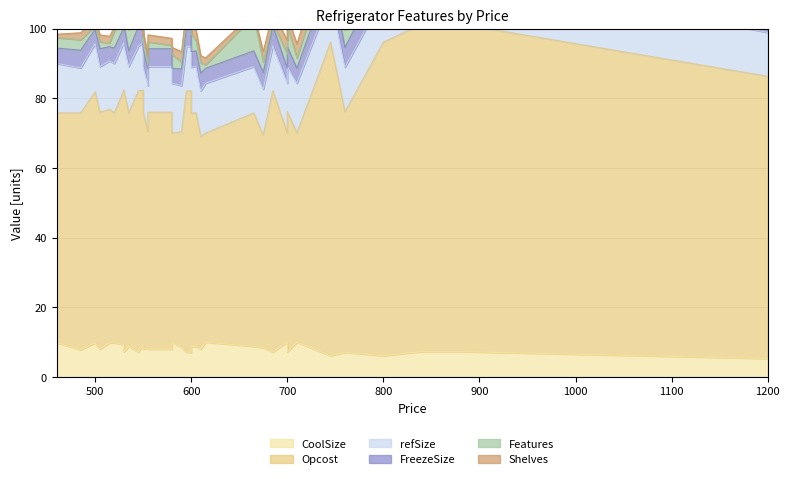

Where is CoolSize nearest to the value 7?

595